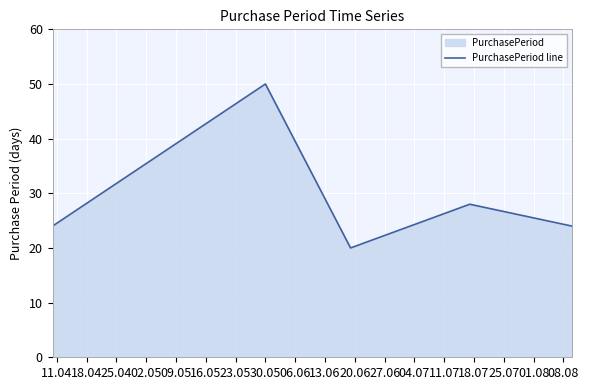

What is the smallest value displayed?

20